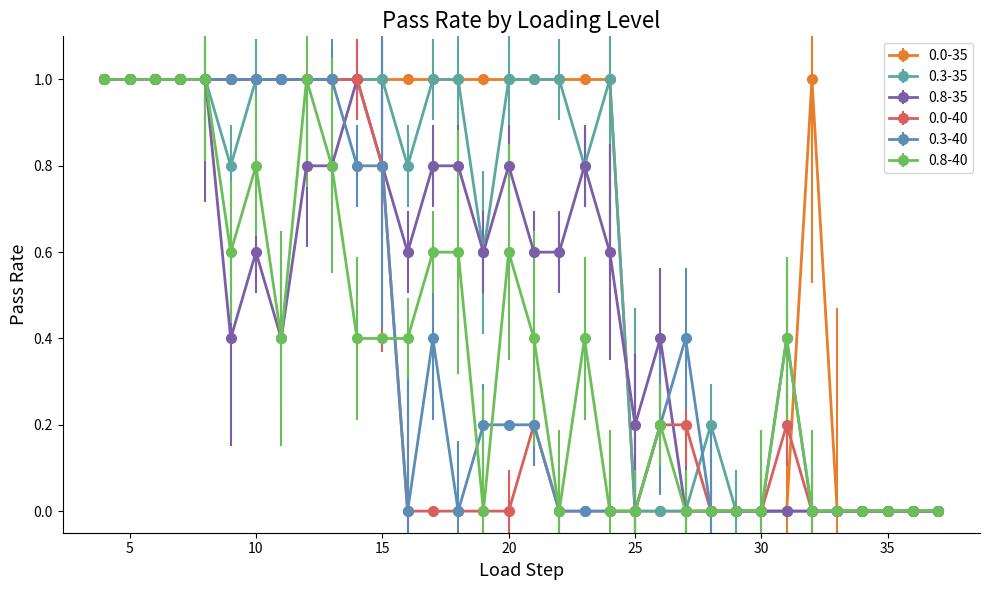

What is the greatest value displayed?

1.0